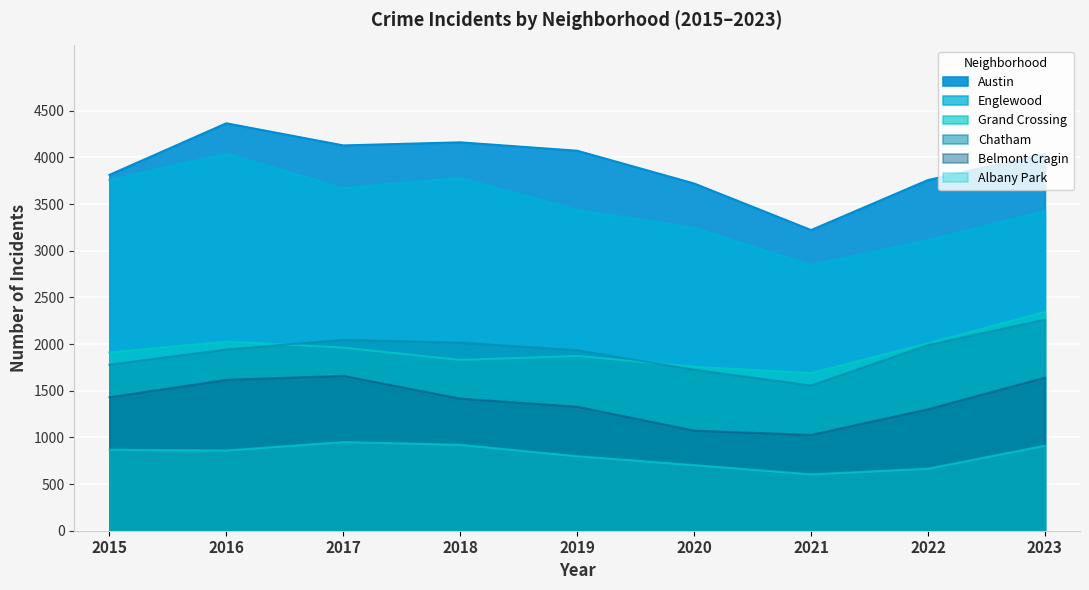

In Englewood, how many points are lower than both neighbors (excluding endpoints)?

2